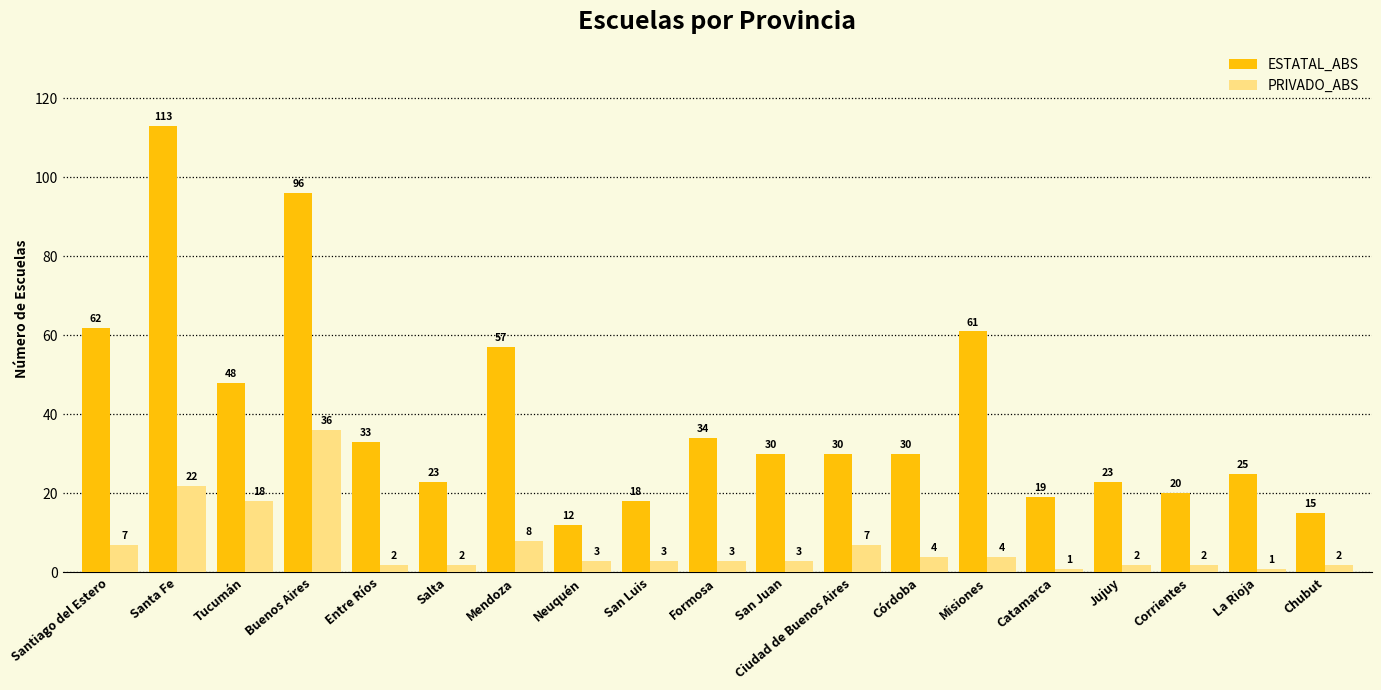

What is the sum of all ESTATAL_ABS values?

749